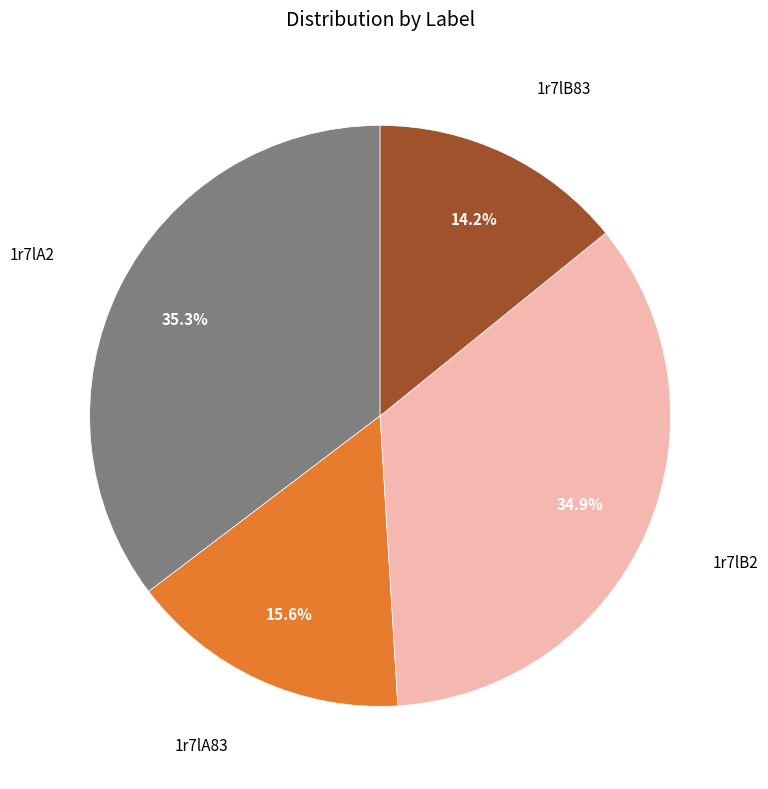

Does any single category account for the majority?

No